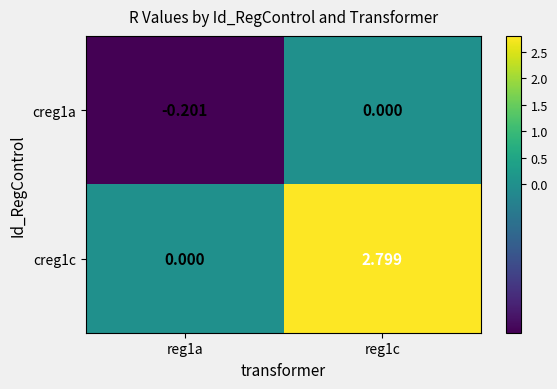

Is the value of creg1a at reg1c greater than the value of creg1c at reg1c?

No